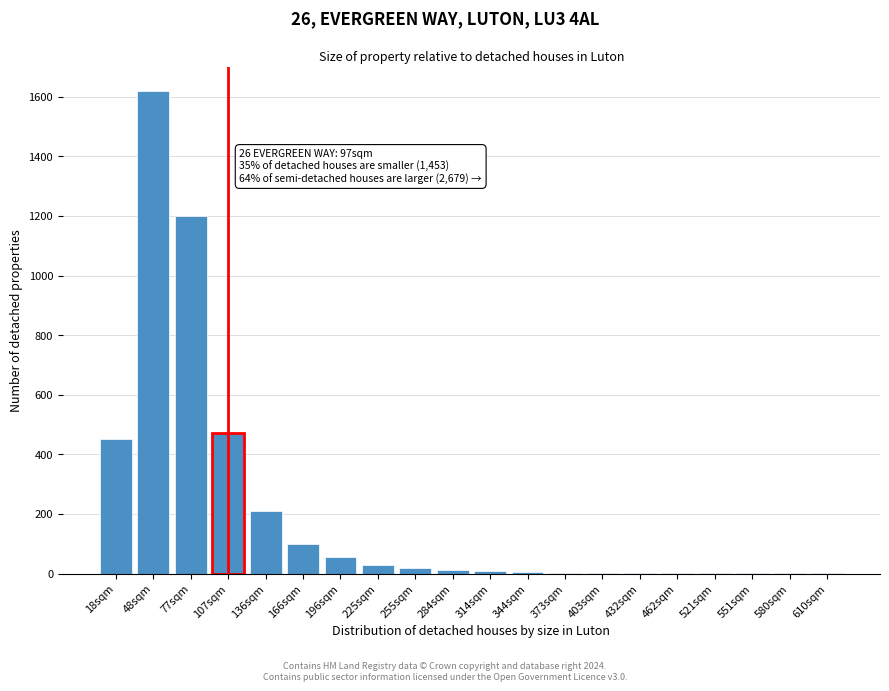

What is the sum of all values?

4189